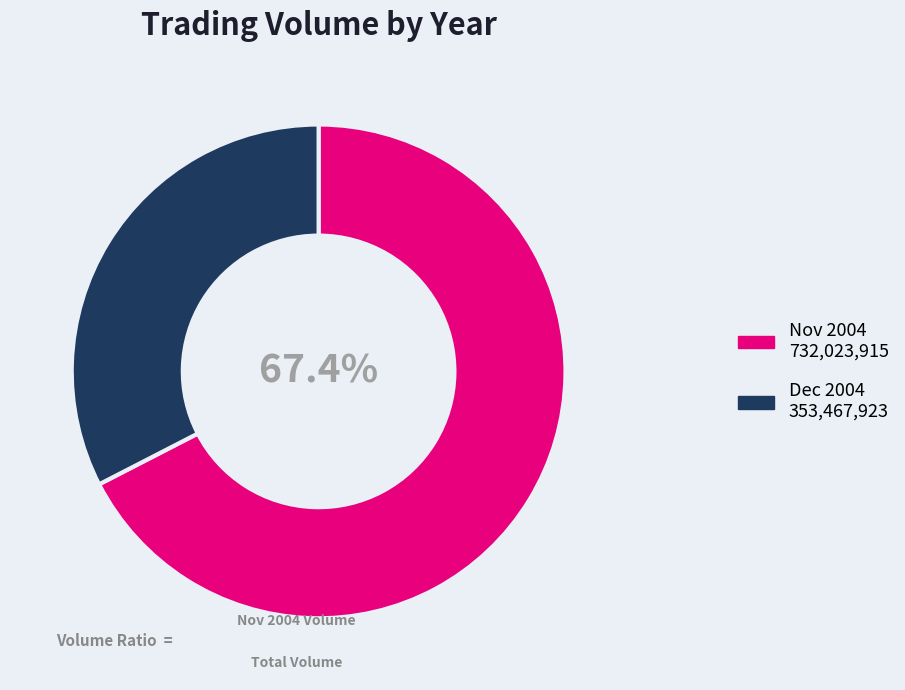

Does any single category account for the majority?

Yes